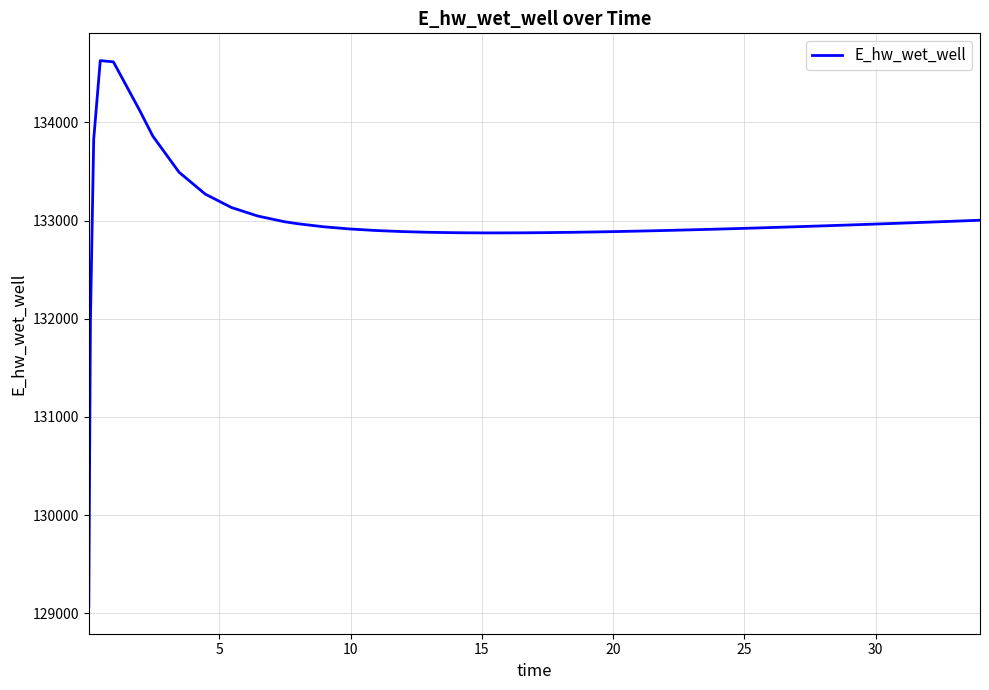

Count the number of categories in the chart.

40